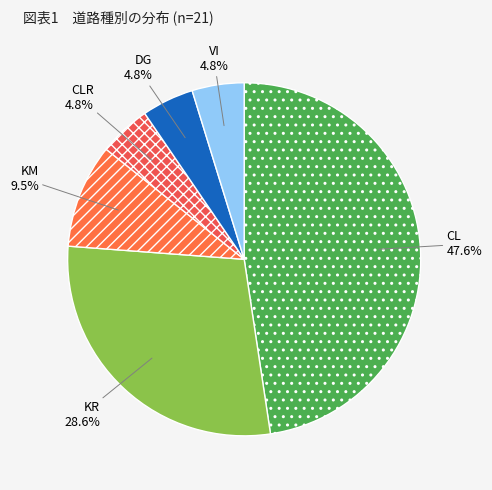

What is the ratio of the value at KR to the value at KM?

3.0